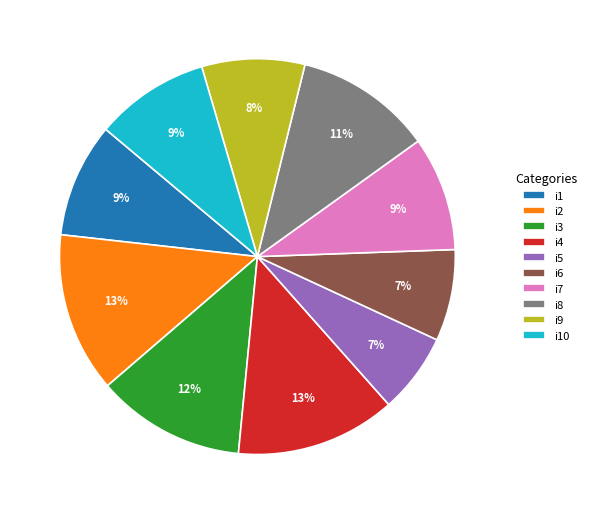

To the nearest percent, what percentage of the pie is i8?

11%